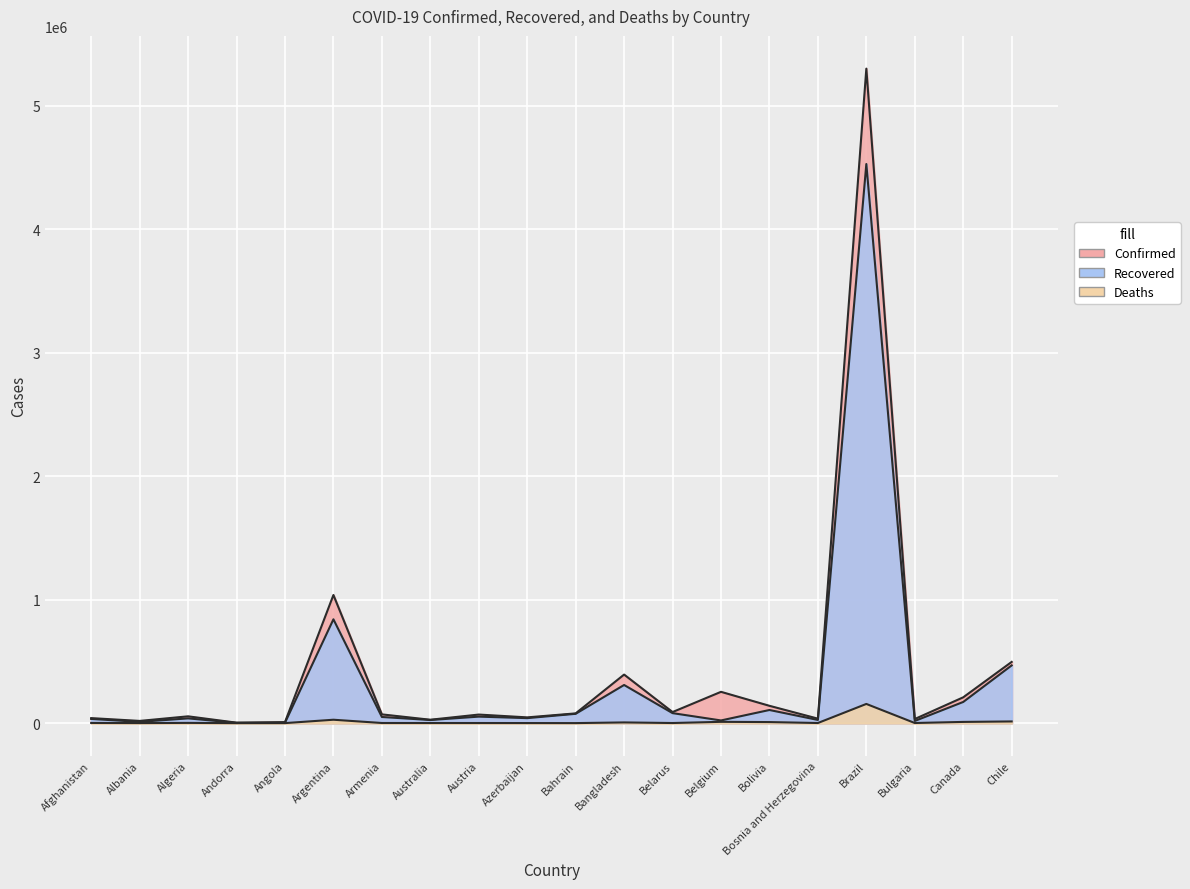

True or false: Confirmed has more than 2 points higher than both neighbors.

True